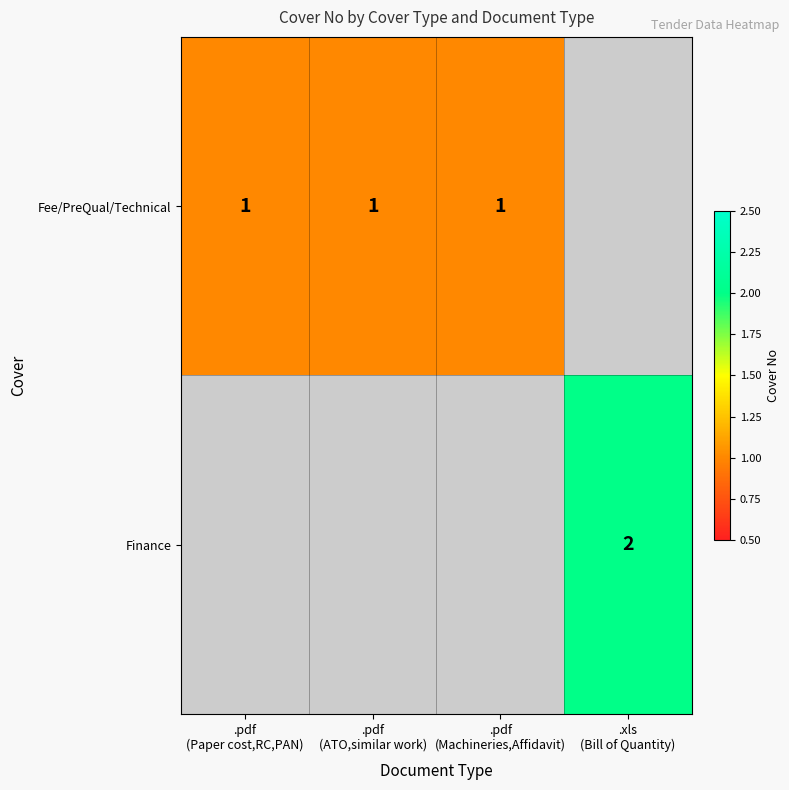

At .pdf (ATO,similar work), list the series in order from smallest to largest.

Fee/PreQual/Technical, Finance